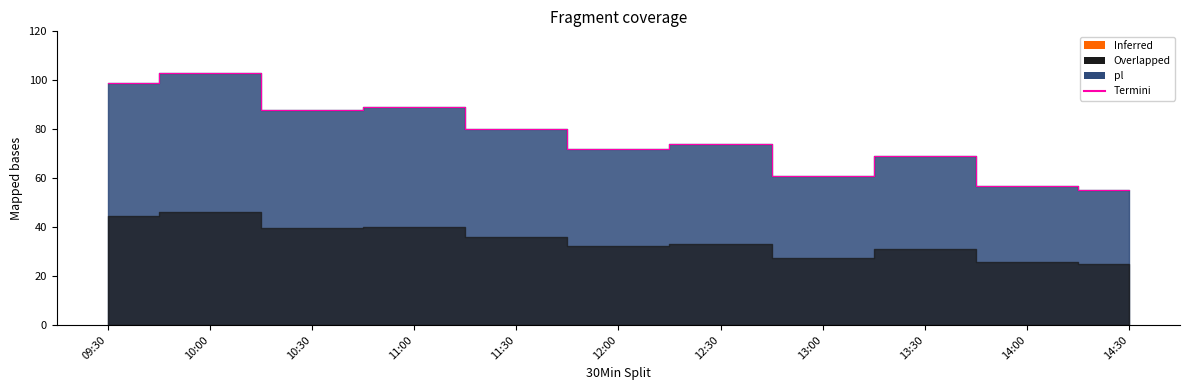

Rank the categories by value from highest to lowest.

10:00, 09:30, 11:00, 10:30, 11:30, 12:30, 12:00, 13:30, 13:00, 14:00, 14:30